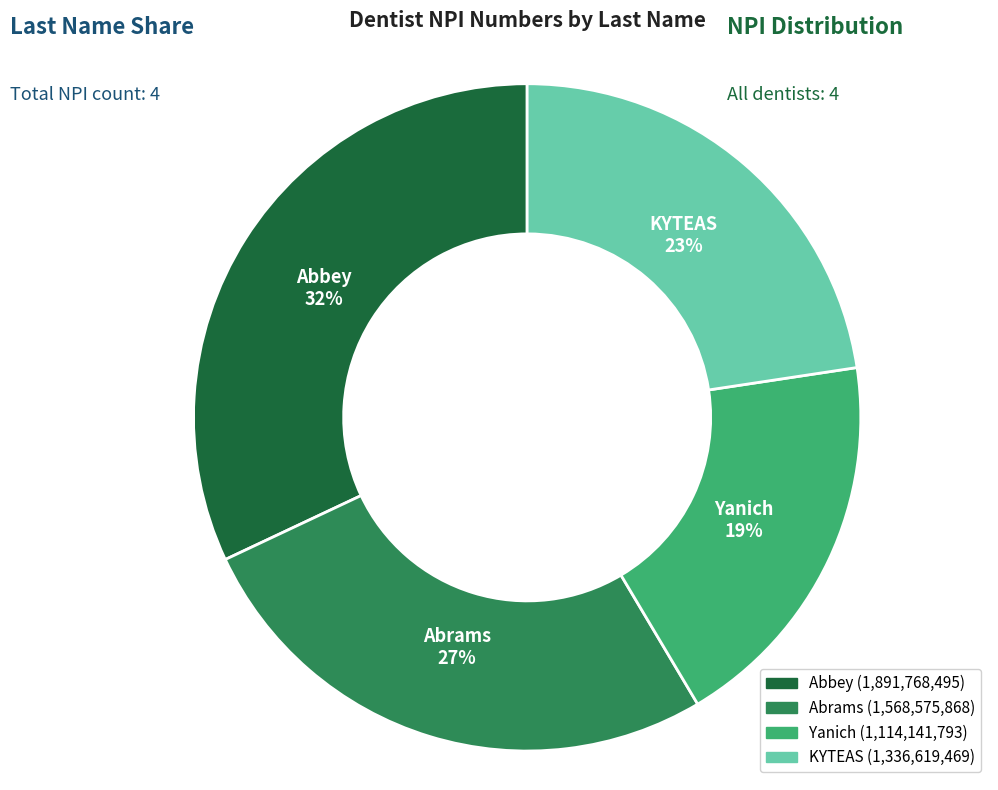

To the nearest percent, what is the difference between the largest and smallest slice percentages?

13%